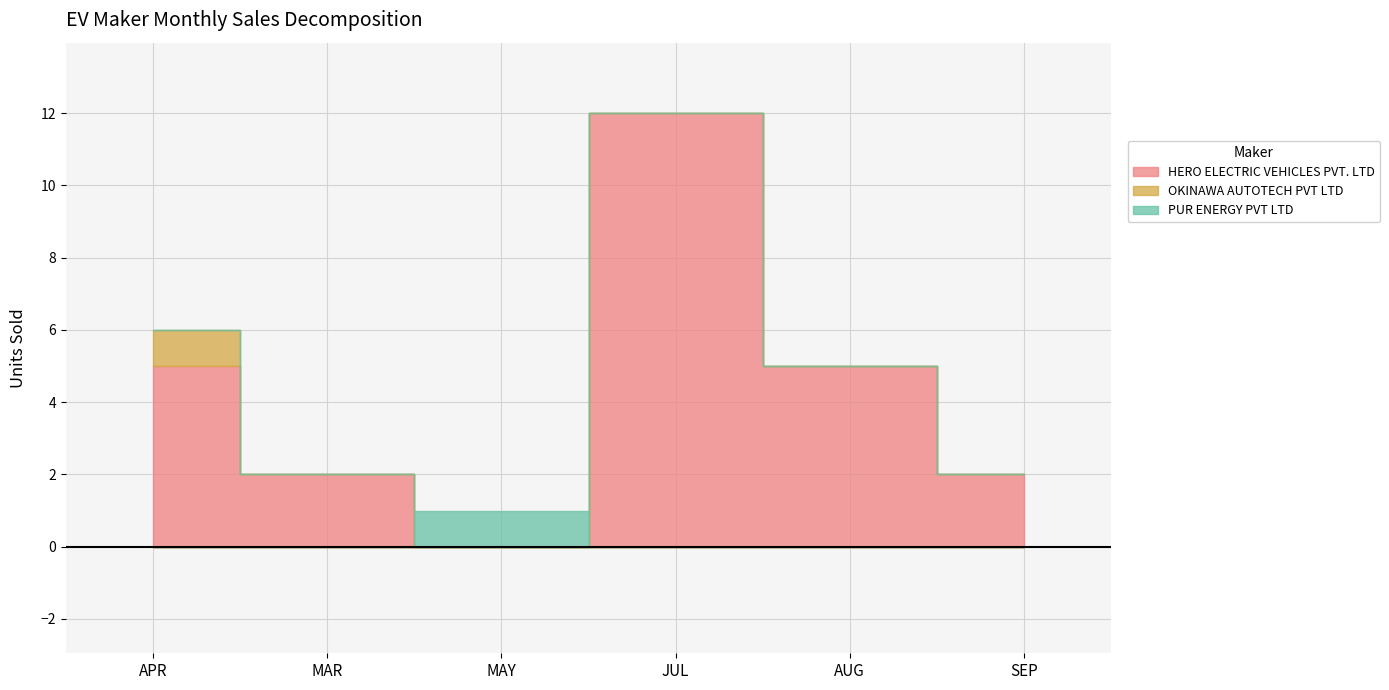

What position from the left is SEP?

6